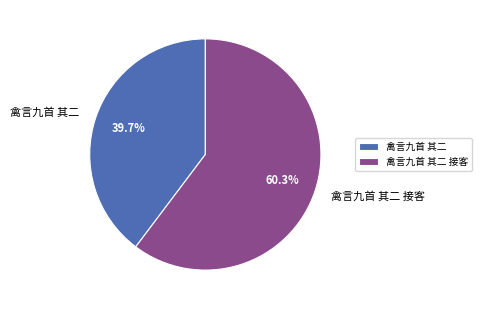

Which category has the biggest portion of the pie?

禽言九首 其二 接客